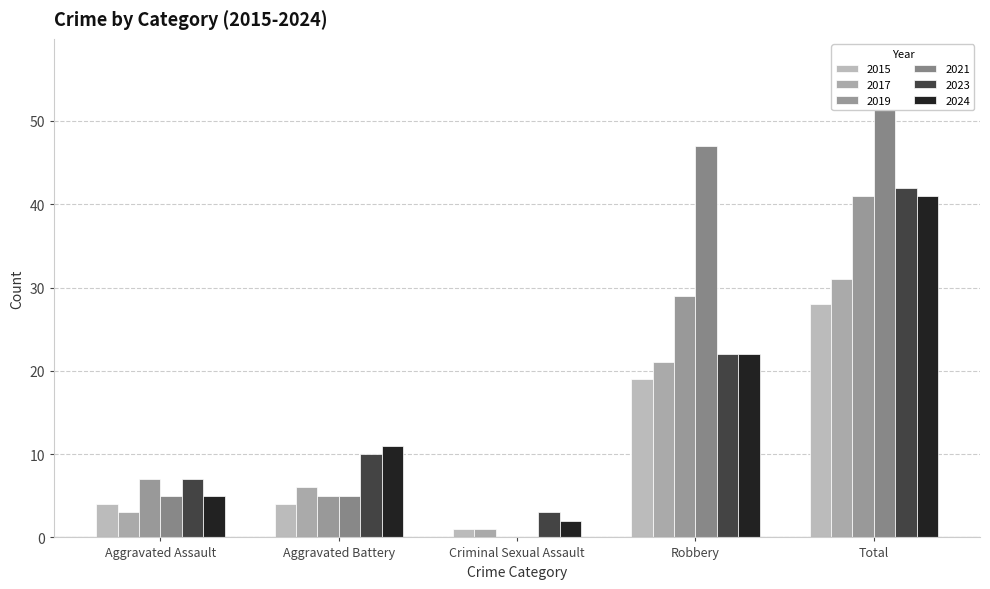

What is the difference between the maximum and minimum values in the 2018 series?

41